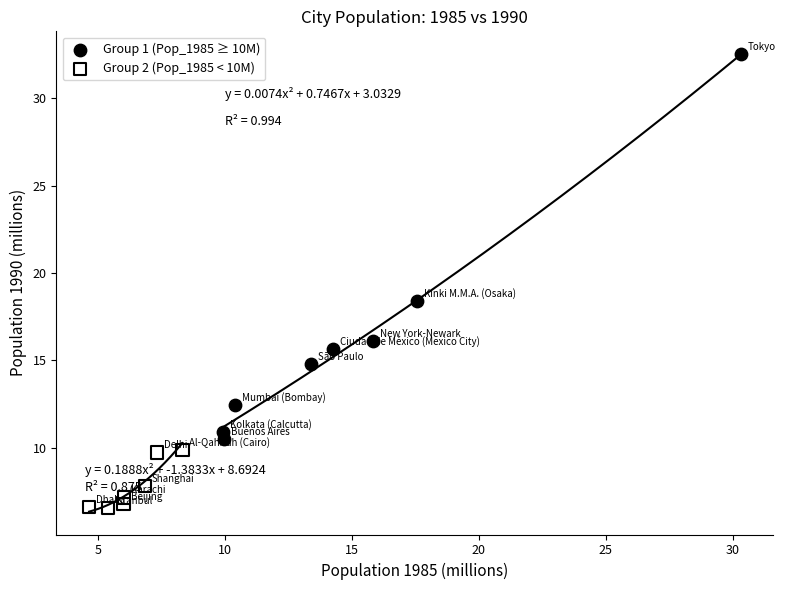

Which series has the widest spread of Y values?

Group 1 (Pop_1985 ≥ 10M)